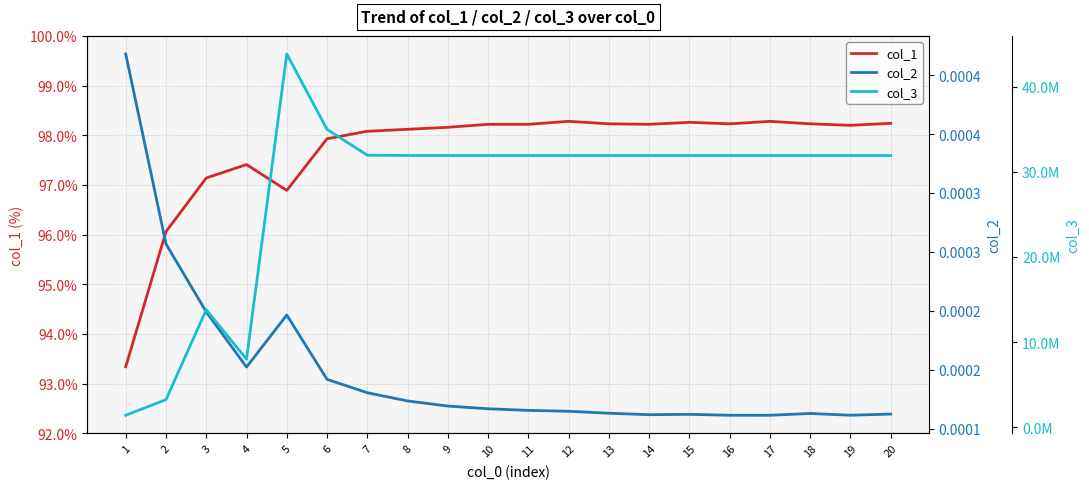

Reading left to right, extract all data points from this chart.

col_1: 93.3	96.1	97.1	97.4	96.9	97.9	98.1	98.1	98.2	98.2	98.2	98.3	98.2	98.2	98.3	98.2	98.3	98.2	98.2	98.2
col_2: 0.0	0.0	0.0	0.0	0.0	0.0	0.0	0.0	0.0	0.0	0.0	0.0	0.0	0.0	0.0	0.0	0.0	0.0	0.0	0.0
col_3: 1409705.9	3245346.2	13793603.0	7993748.5	43827148.0	34974044.0	31942762.0	31905810.0	31905514.0	31905506.0	31905394.0	31905378.0	31905506.0	31905426.0	31905474.0	31905470.0	31905456.0	31905426.0	31905438.0	31905372.0